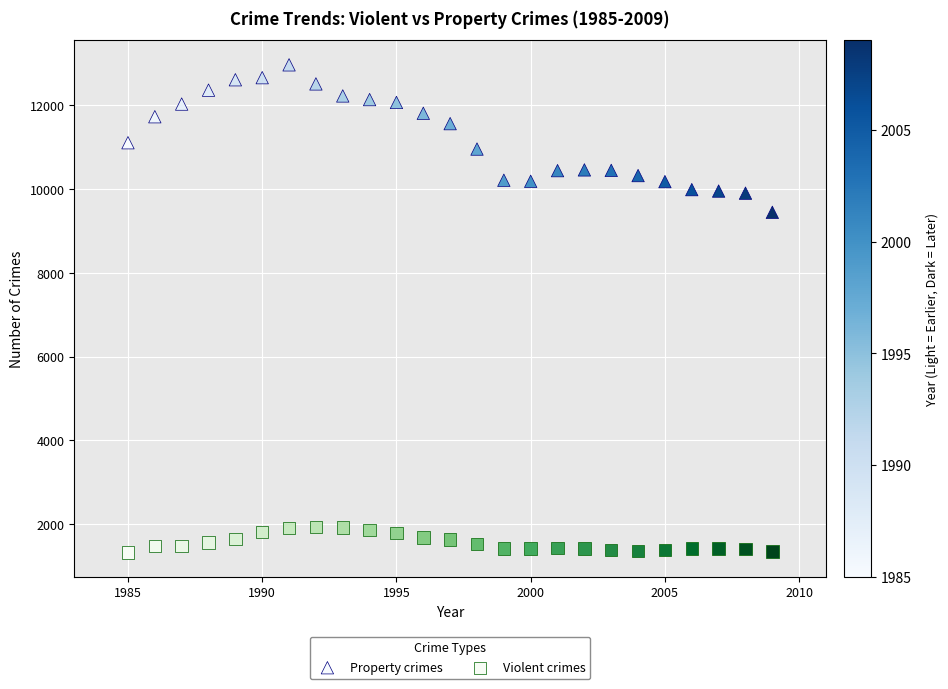

Which series reaches the minimum Y coordinate?

Violent crimes